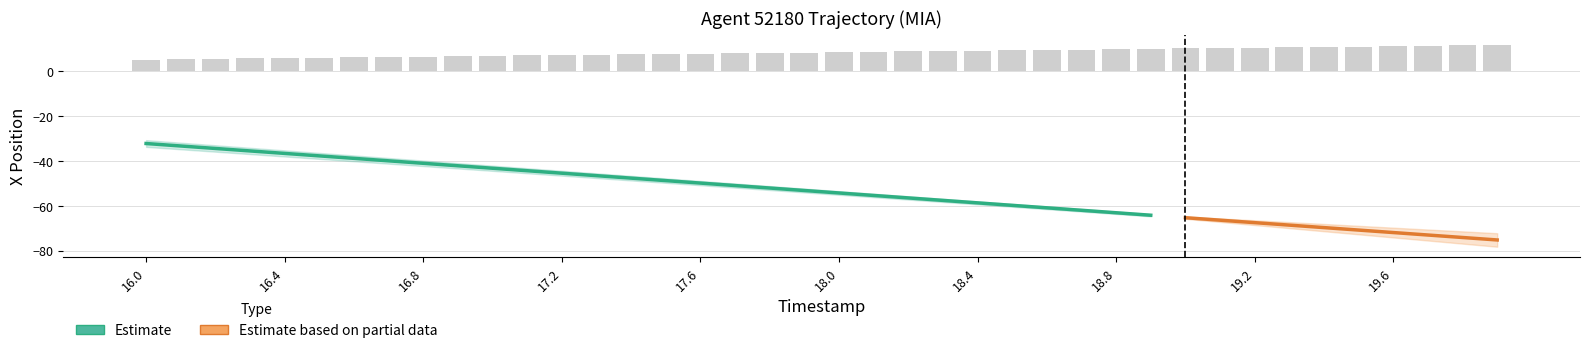

The chart shows a value of 13.7 at 18.8. True or false?

False